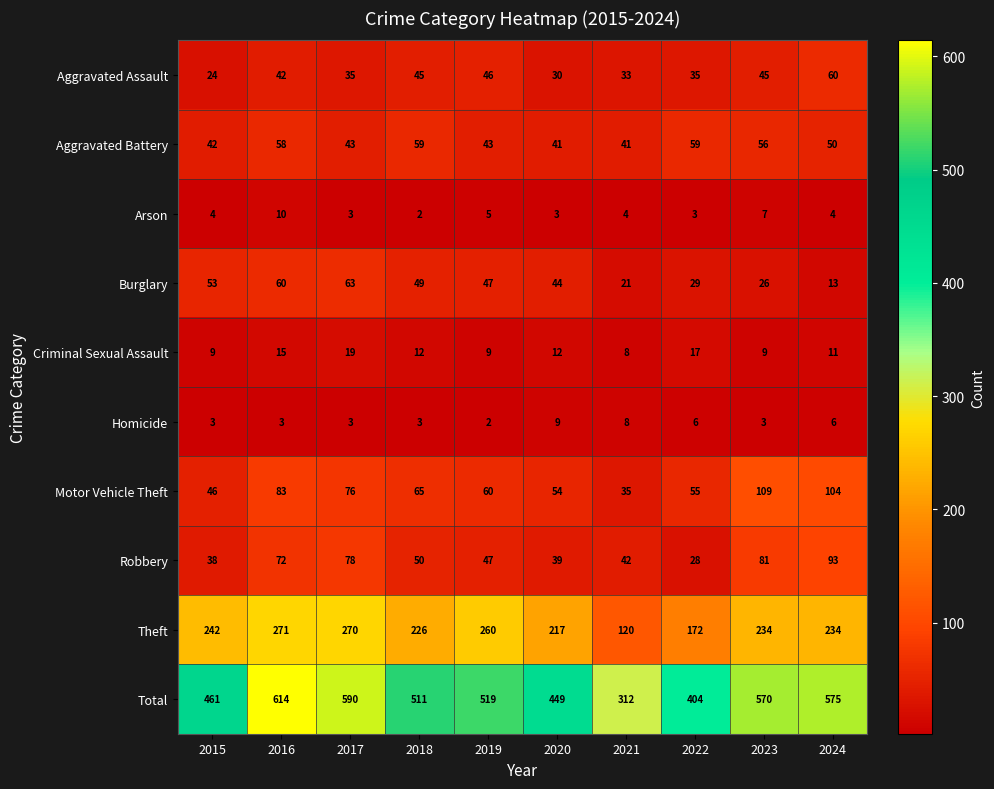

What is the sum of all Aggravated Assault values?

395